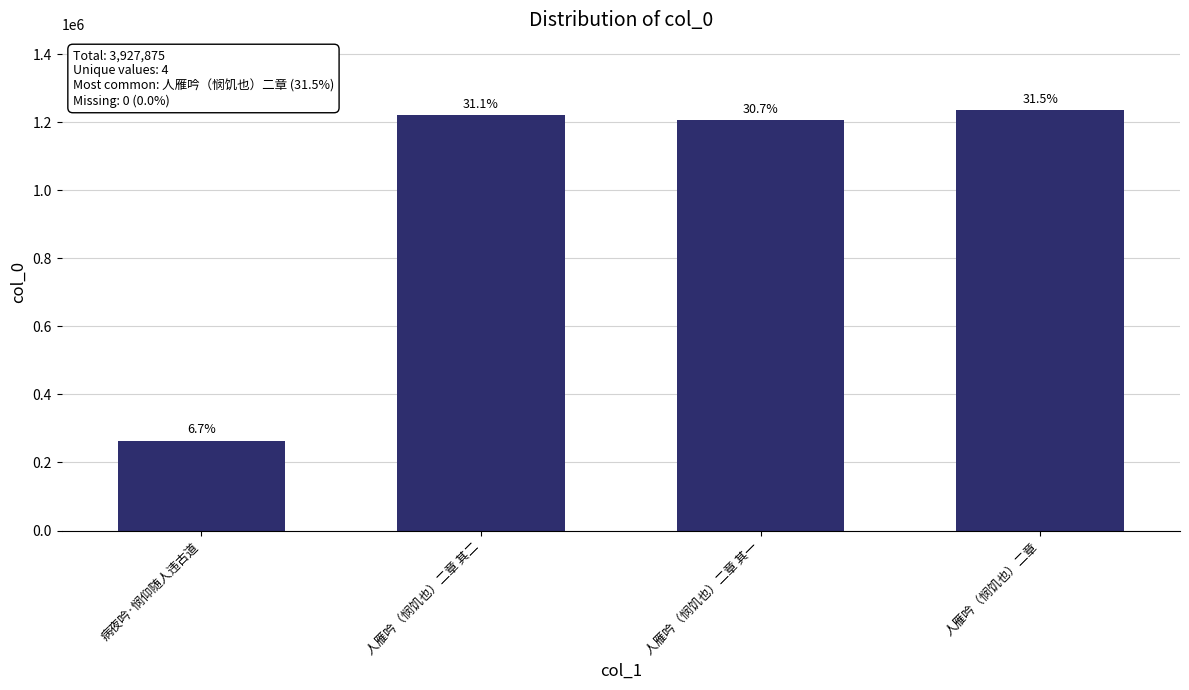

Are the bars horizontal?

No